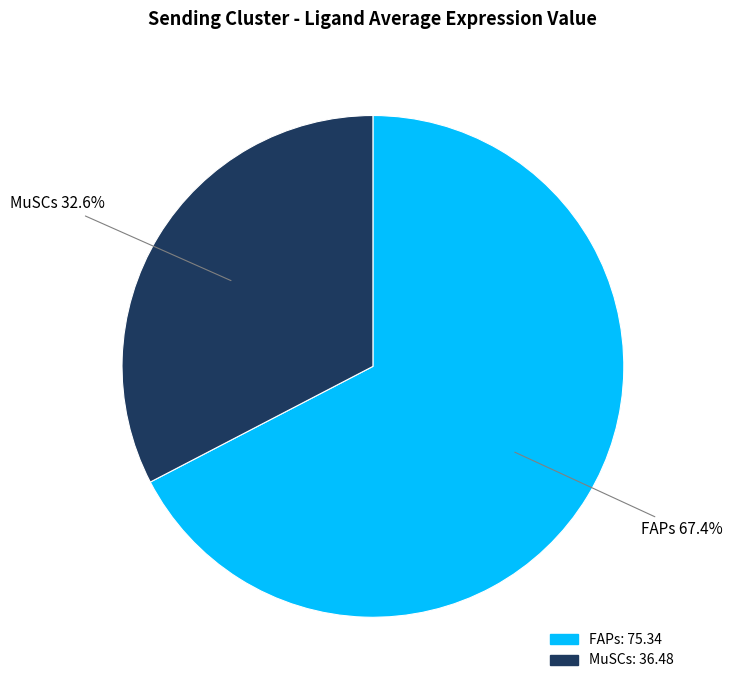

What portion of the pie excludes MuSCs?

67.4%